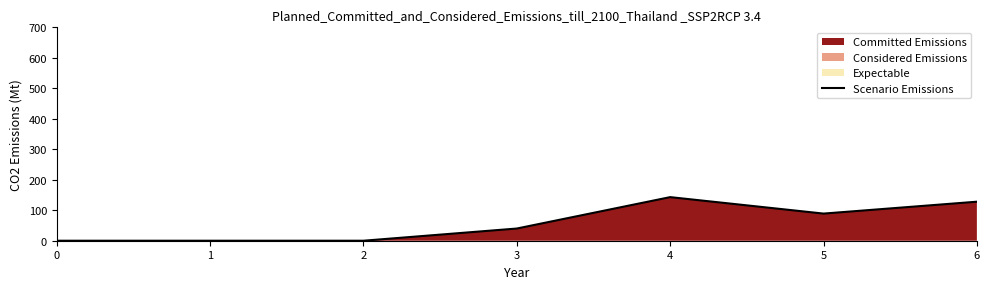

Where is the data nearest to the value 71?

5